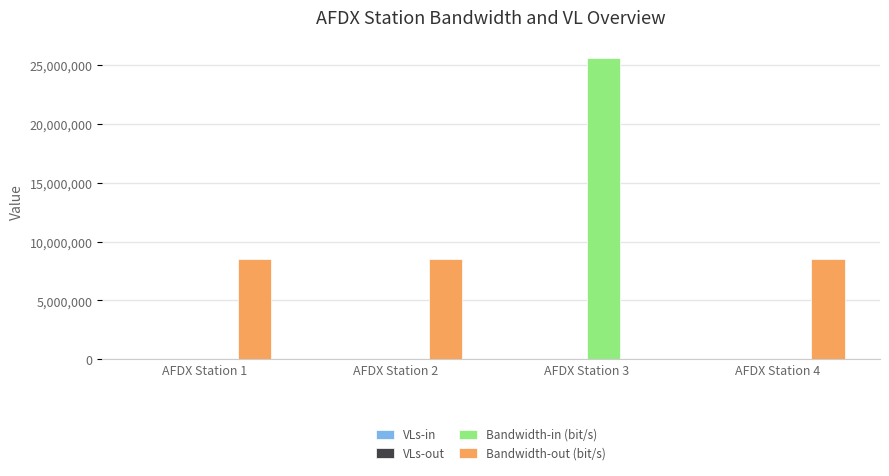

At which category is the sum across all series the highest?

AFDX Station 3